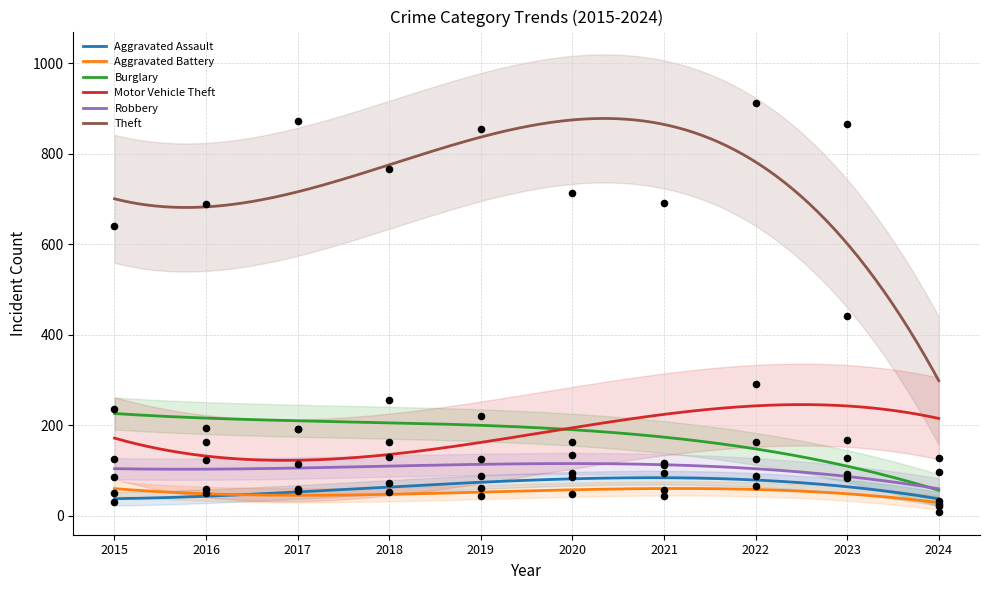

What are all the series names shown in the legend?

Aggravated Assault, Aggravated Battery, Burglary, Motor Vehicle Theft, Robbery, Theft